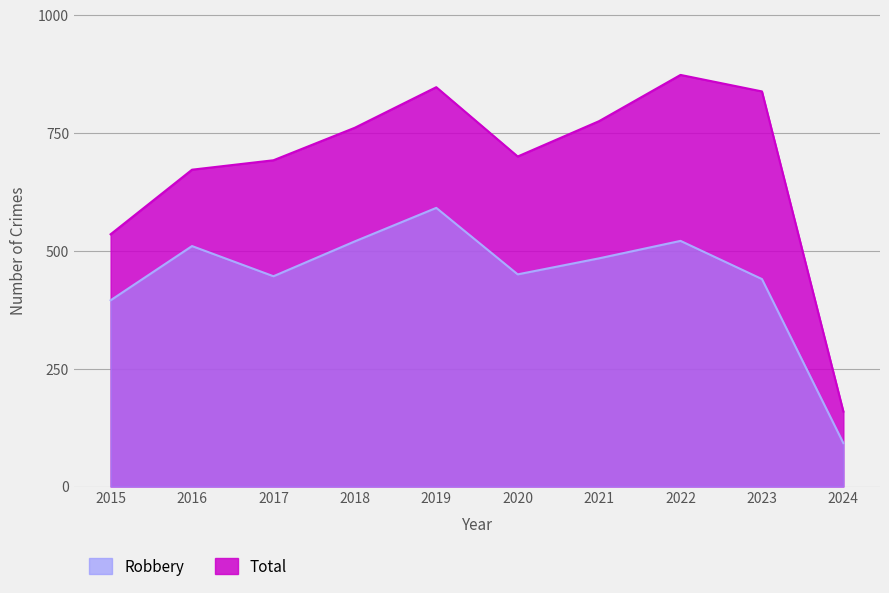

At how many categories does at least one series exceed 725?

5